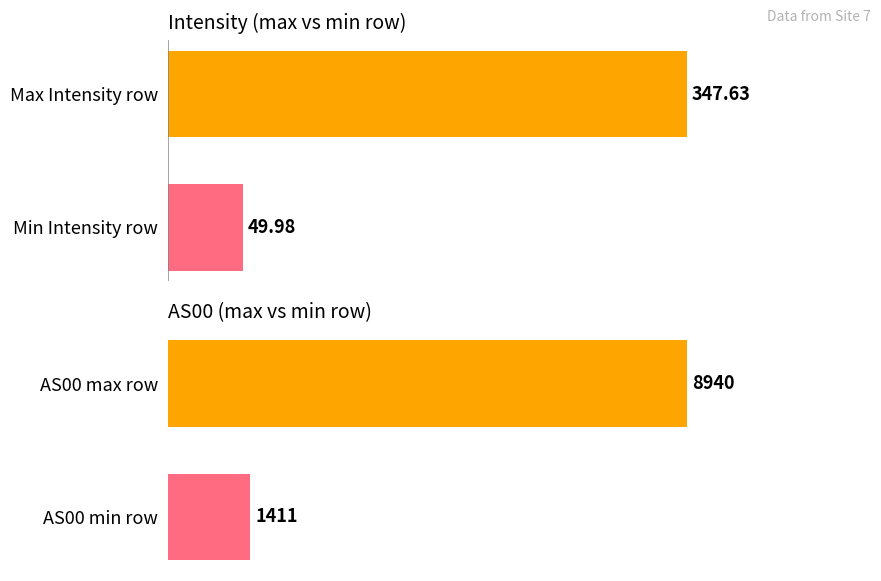

The chart shows a value of 26.5 at Min Intensity row. True or false?

False